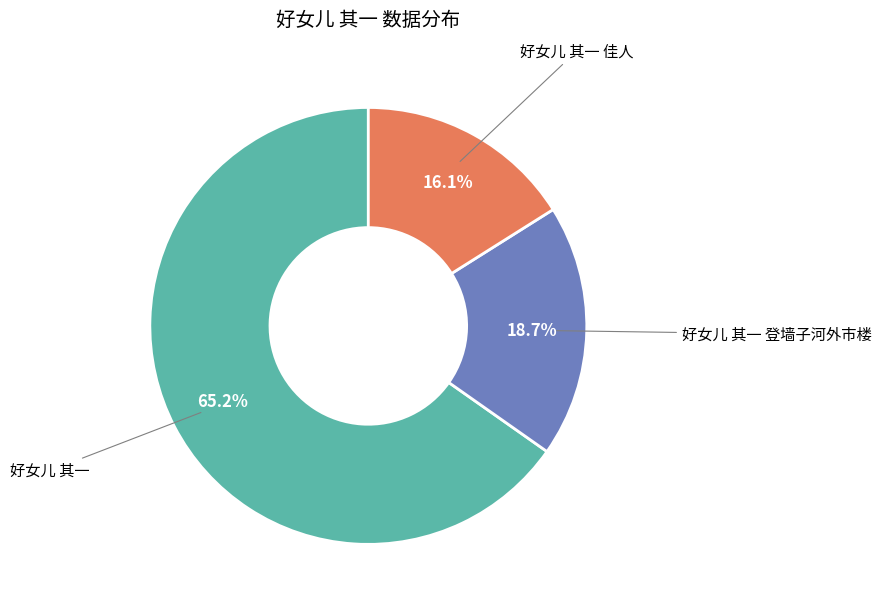

Is there any slice that represents more than half of the pie?

Yes